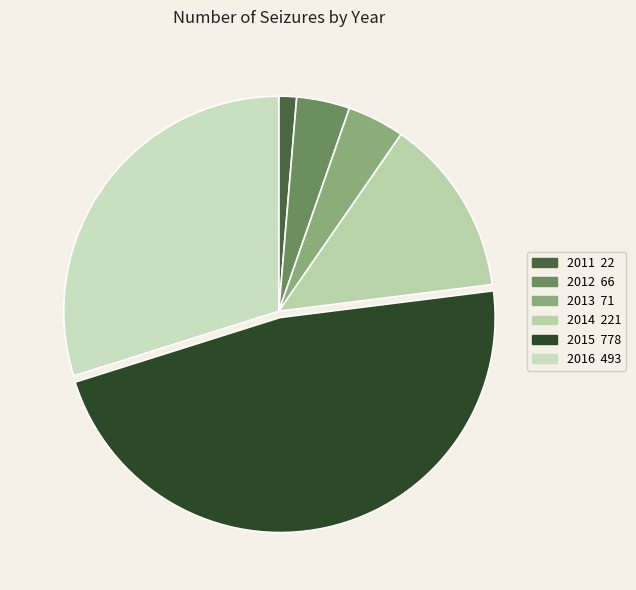

Combined, what portion of the pie is 2011 and 2014?

14.7%